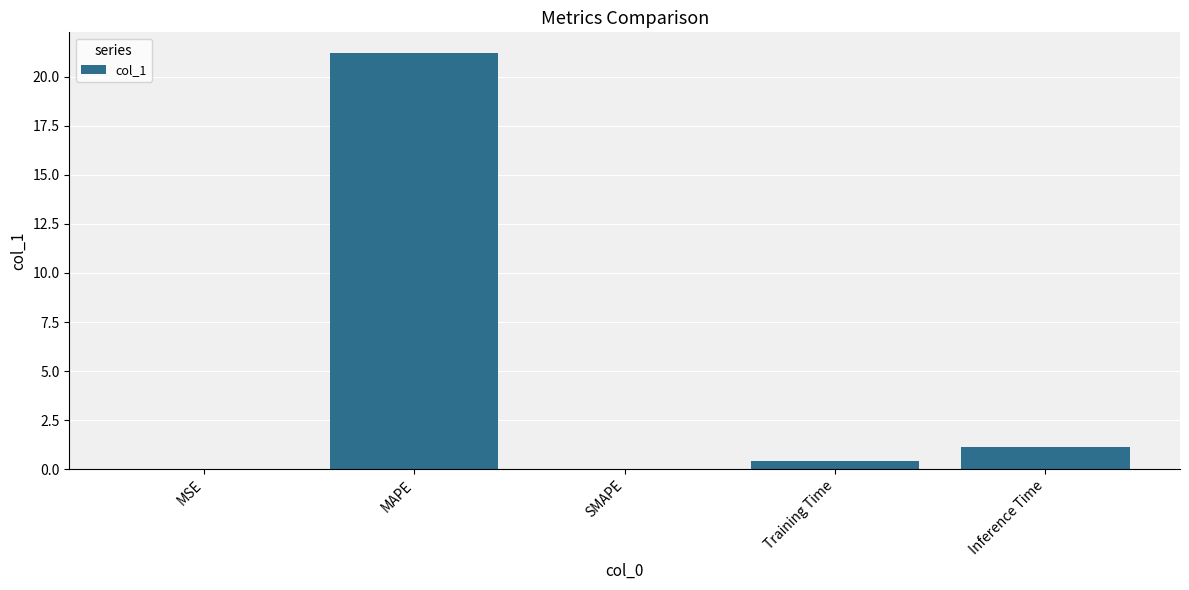

Between MSE and MAPE, which is larger?

MAPE